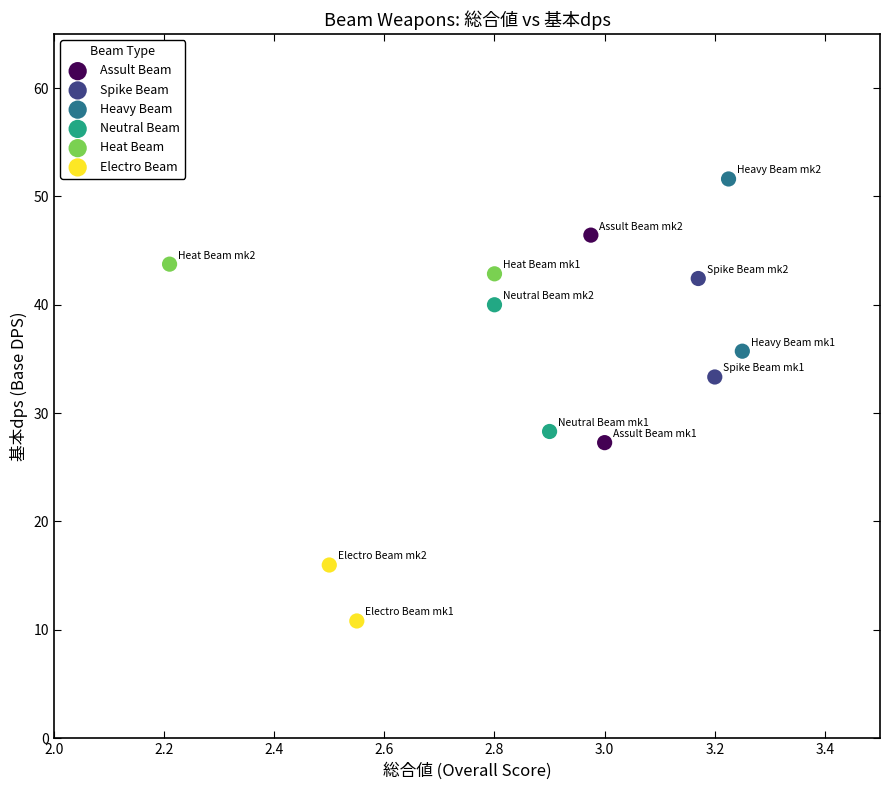

Which series has the largest Y range (max minus min)?

Assult Beam